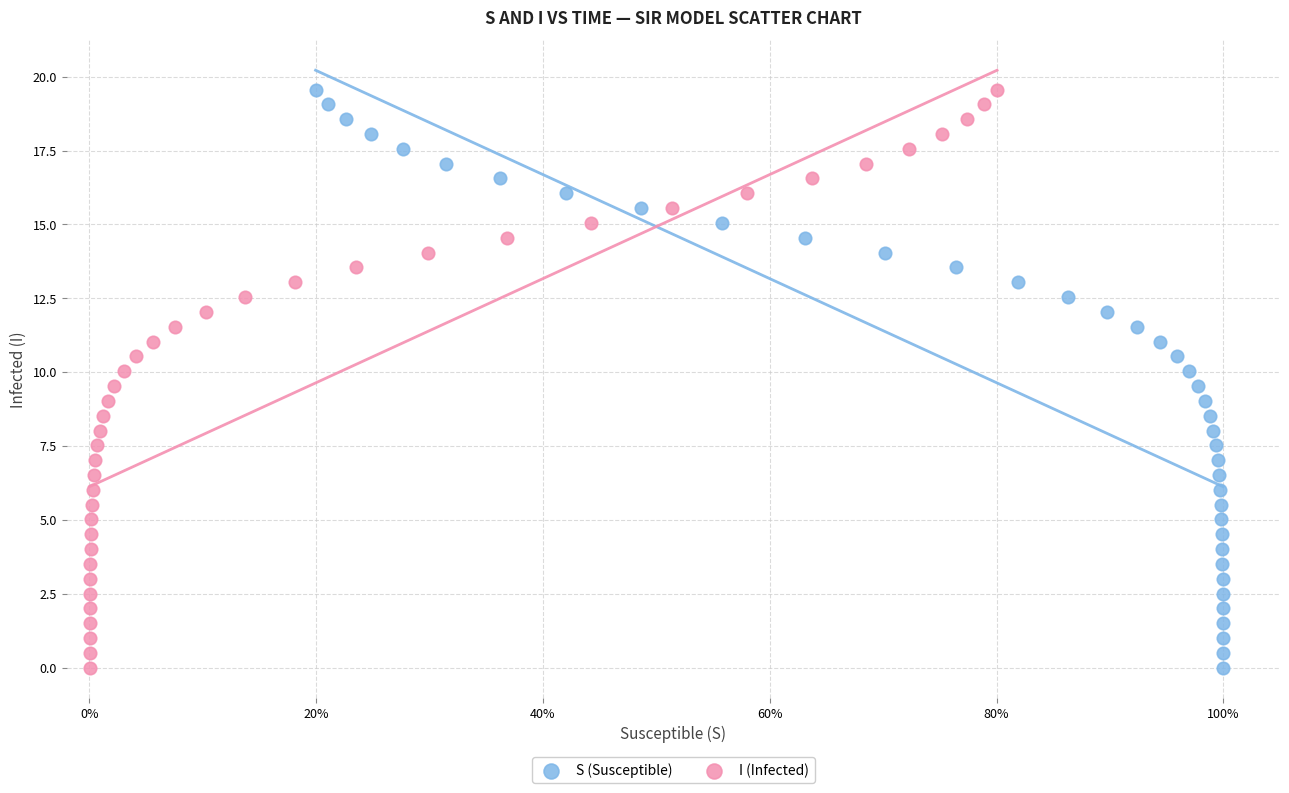

What are all the series names shown in the legend?

S (Susceptible), I (Infected)